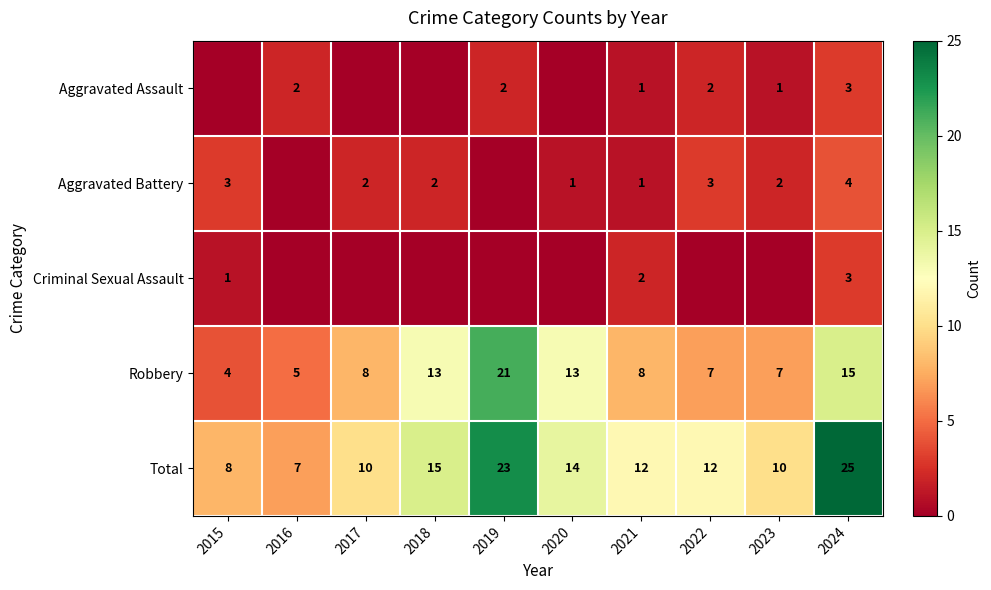

Which category has the highest value in the Total series?

2024